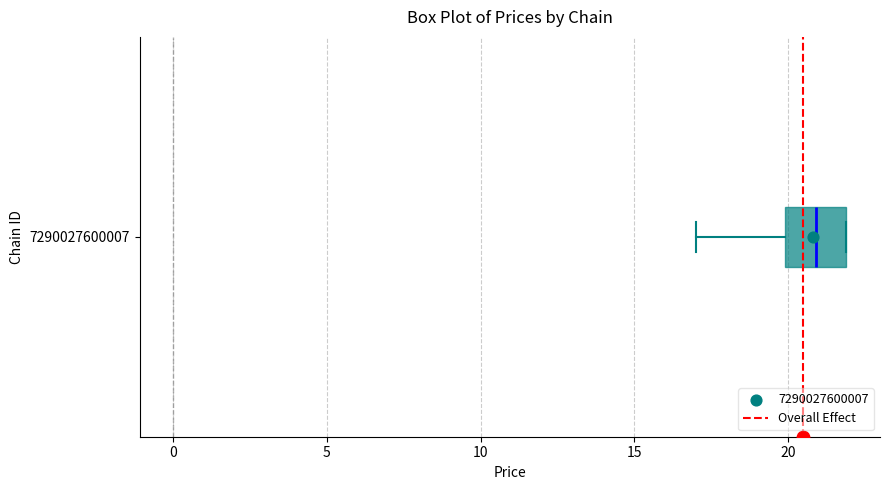

Transcribe this box plot: give where the median line is, the range the box spans, and where the two whiskers end, as read against the x-axis. The values are not printed on the chart, so give them approximately, as read against the axis.

median 21, box 20 to 22, whiskers 17 to 22